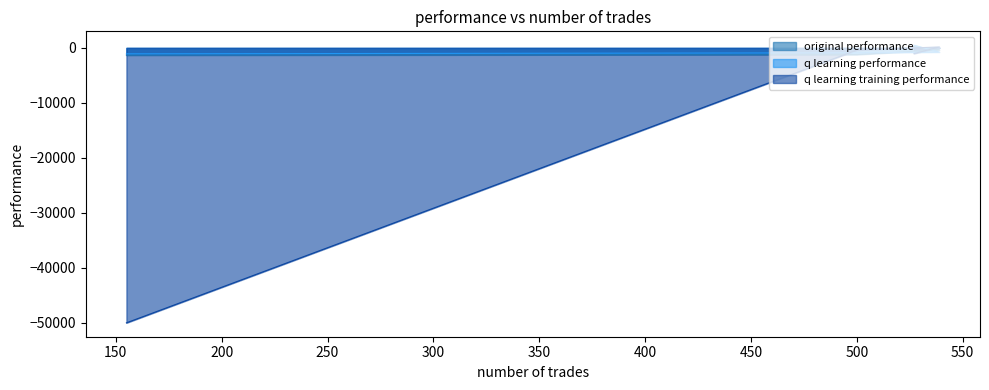

Where is q learning training performance nearest to the value -24913?

527